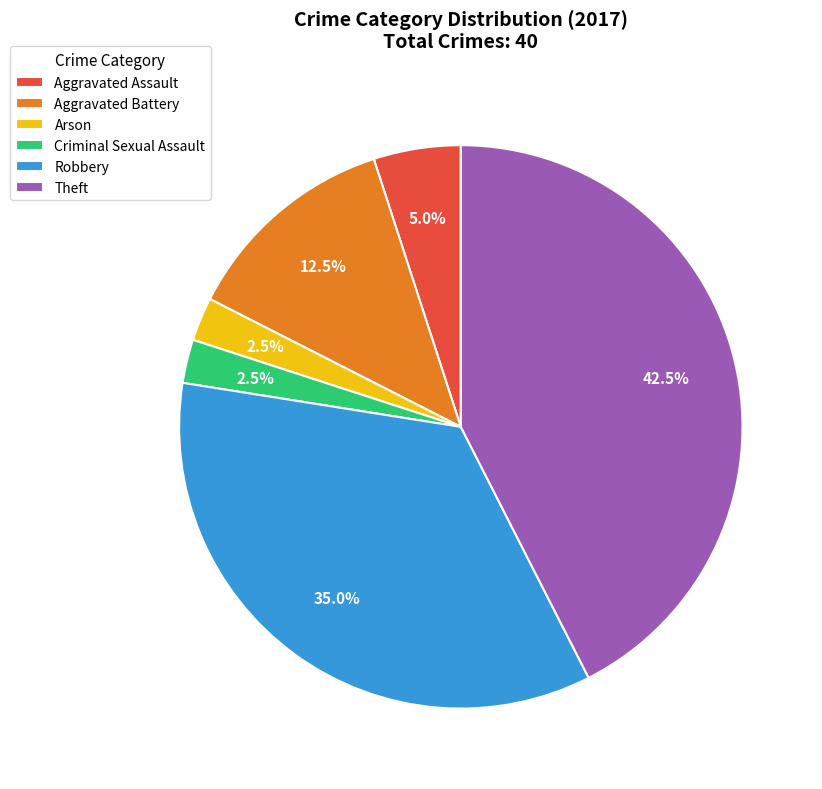

How many slices are in this pie chart?

6